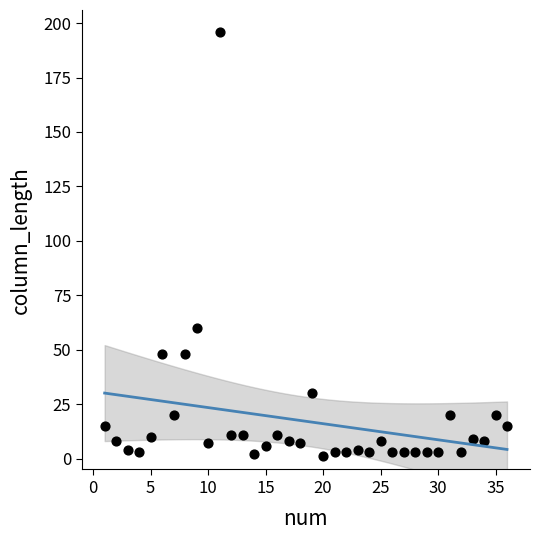

What is the range of X values (max minus min)?

35